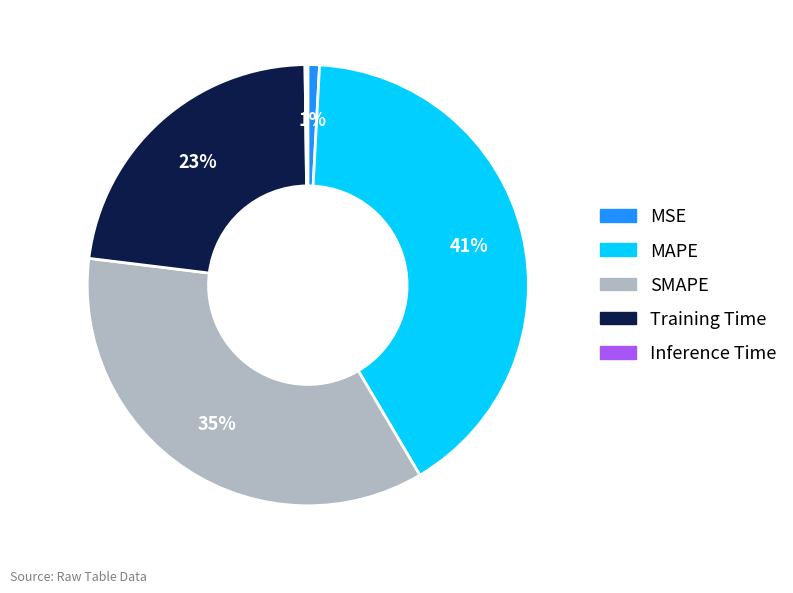

Do MSE and SMAPE together represent more than half of the pie?

No